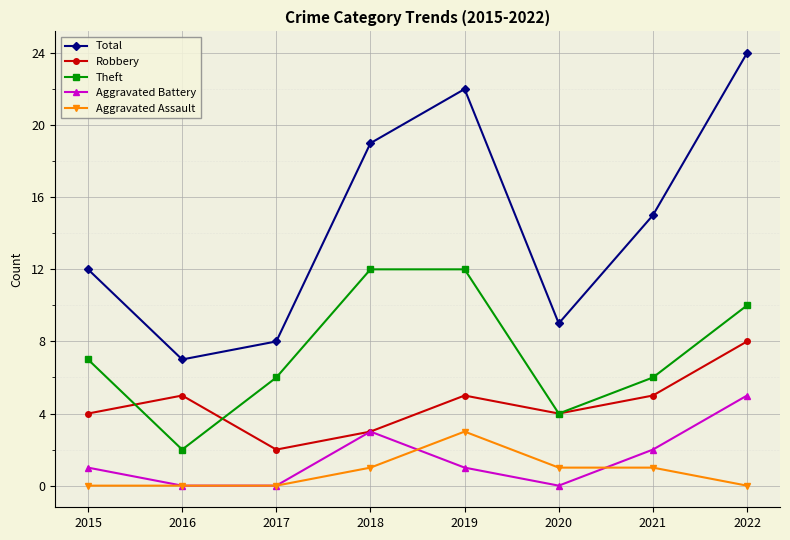

True or false: Theft and Total intersect in this chart.

False